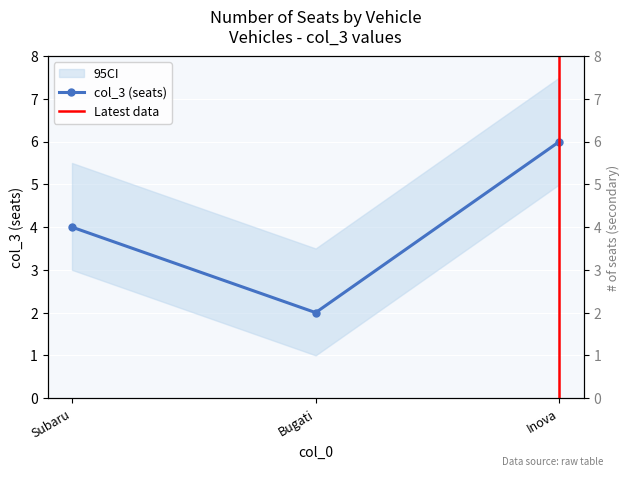

What is the smallest value displayed?

2